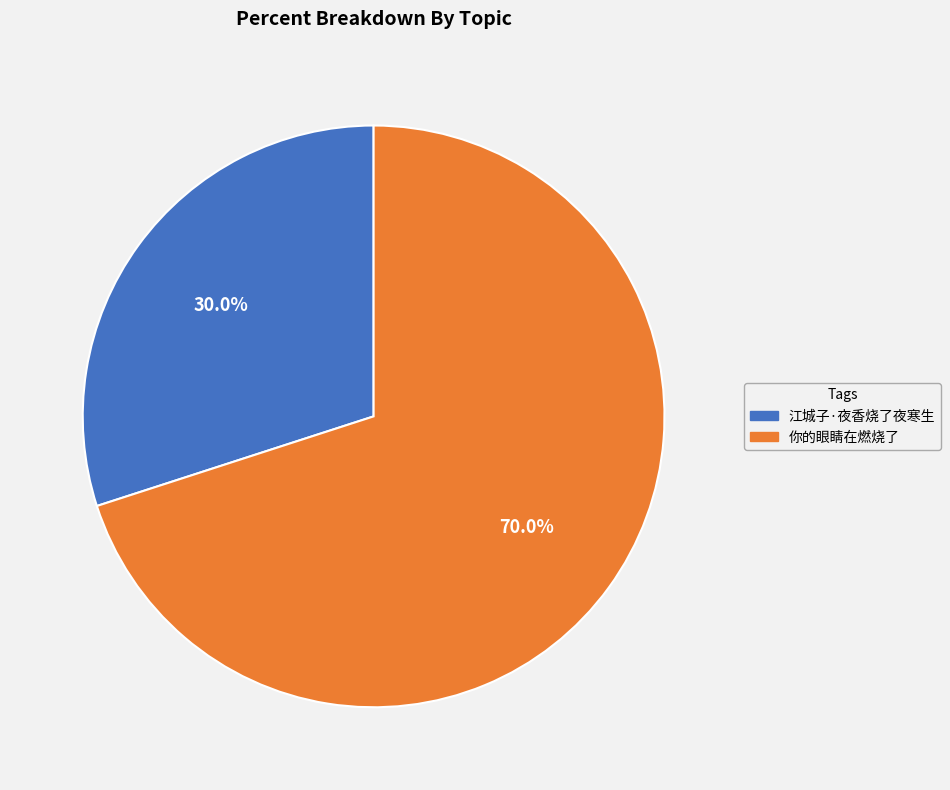

To the nearest percent, what is the combined percentage of 你的眼睛在燃烧了 and 江城子·夜香烧了夜寒生?

100%